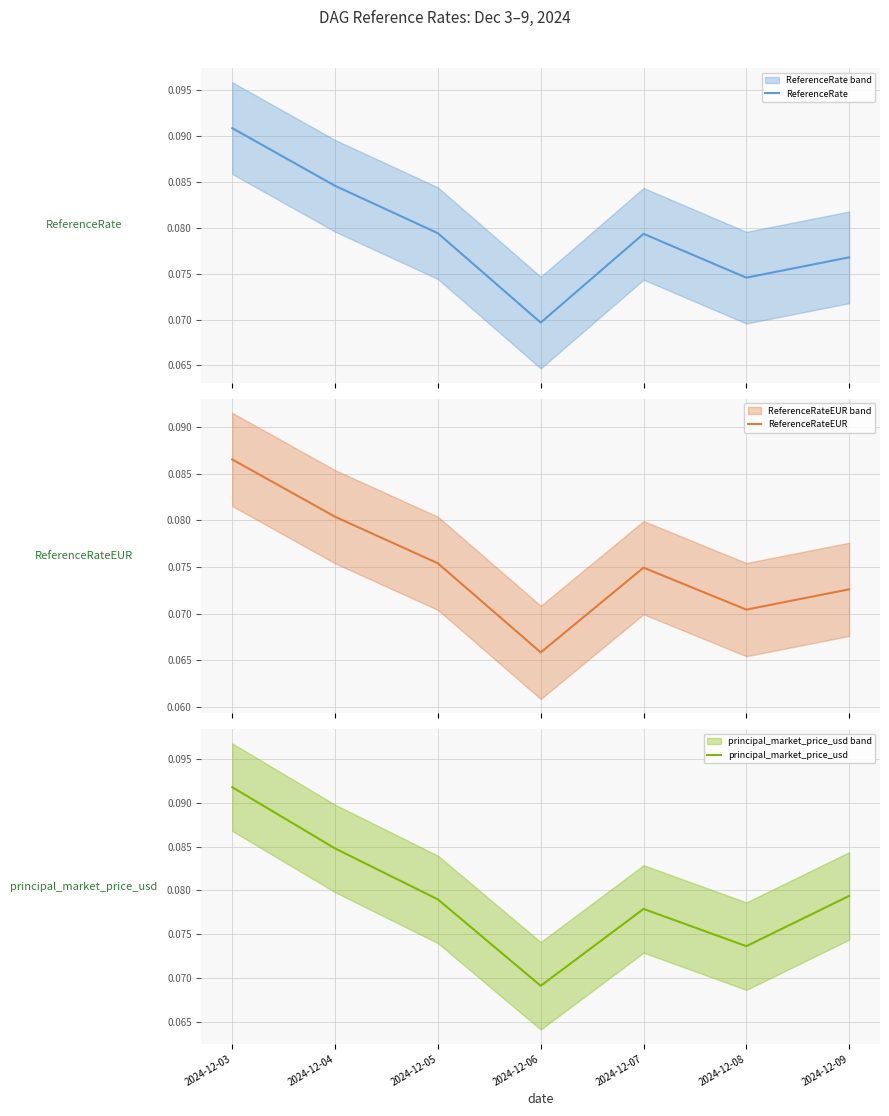

Is it true that ReferenceRateEUR equals 0.1 at 2024-12-05?

True